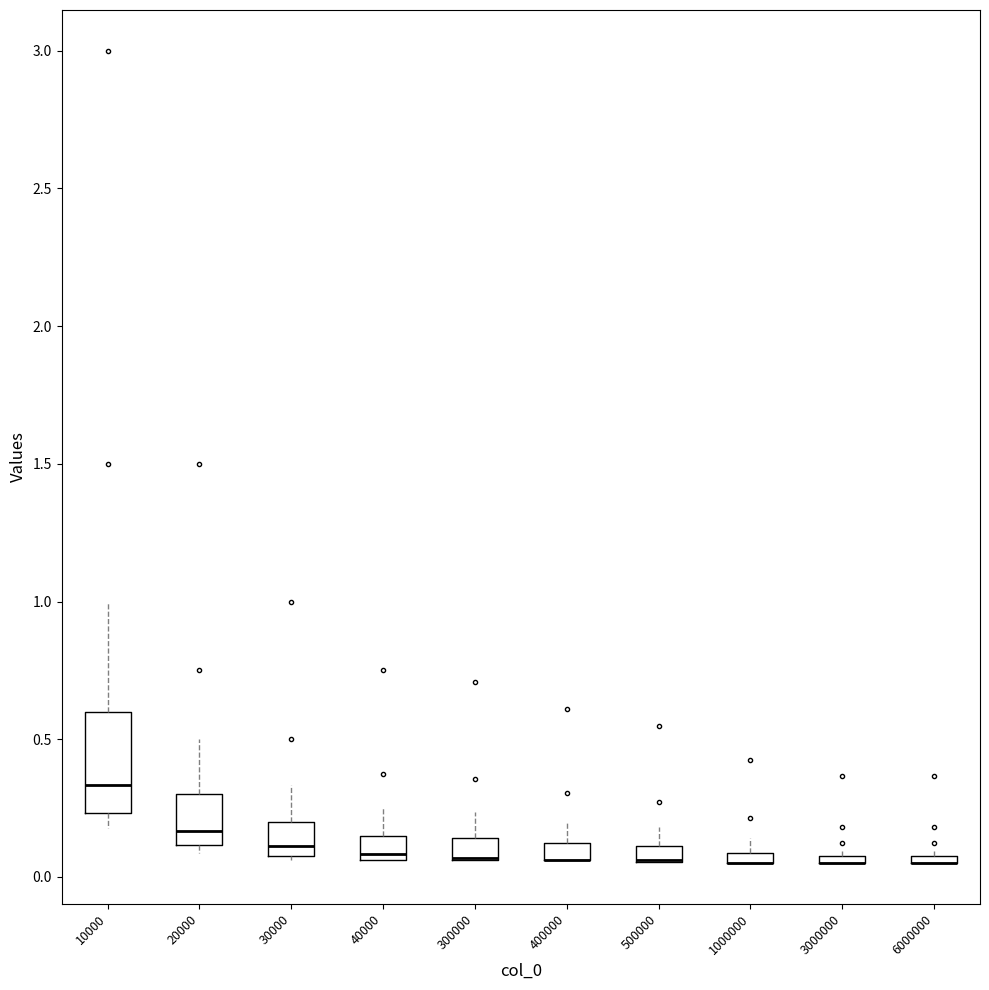

Which box is the tallest, from its lower edge to its upper edge?

10000